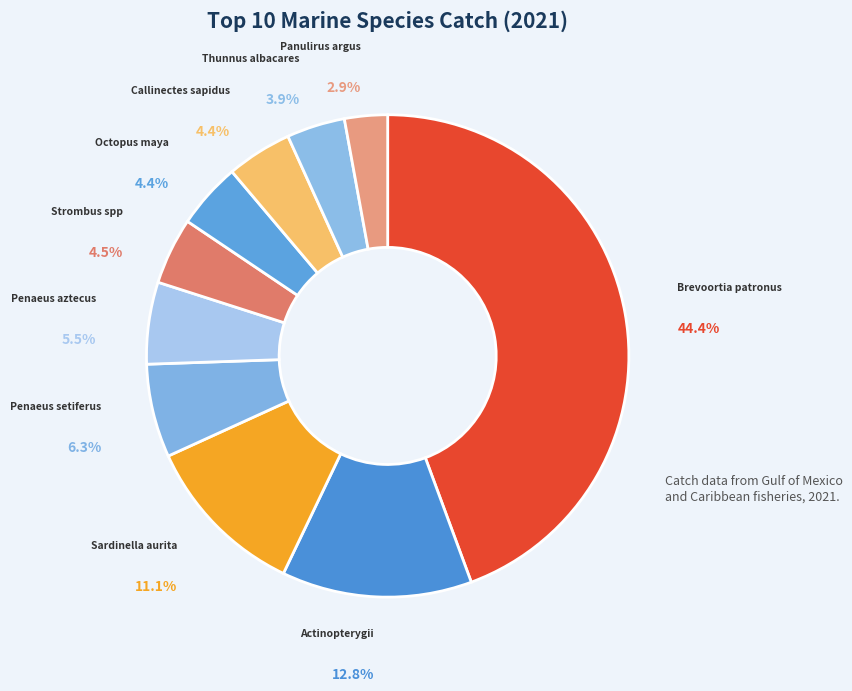

Which has a higher value, Strombus spp or Panulirus argus?

Strombus spp